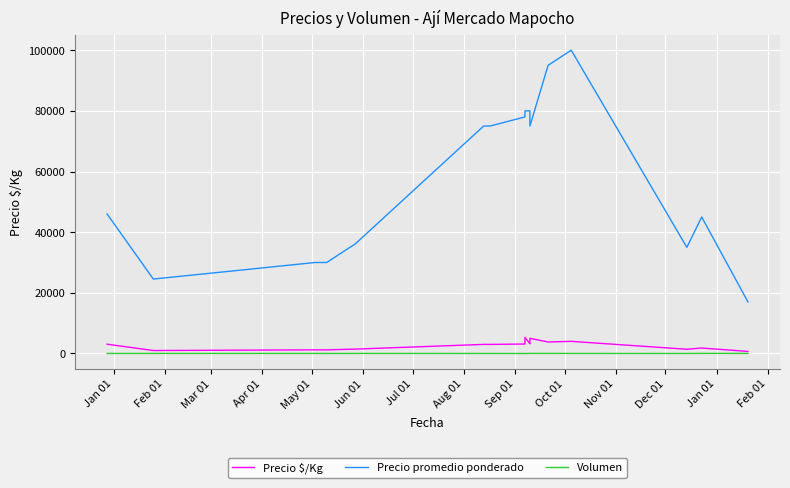

True or false: Precio $/Kg and Volumen intersect in this chart.

False